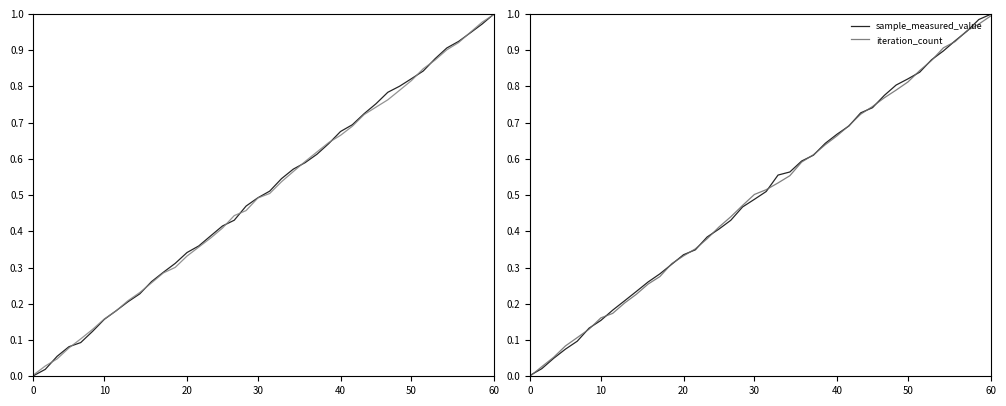

After their last crossing, which series has the higher values: iteration_count or sample_measured_value?

sample_measured_value